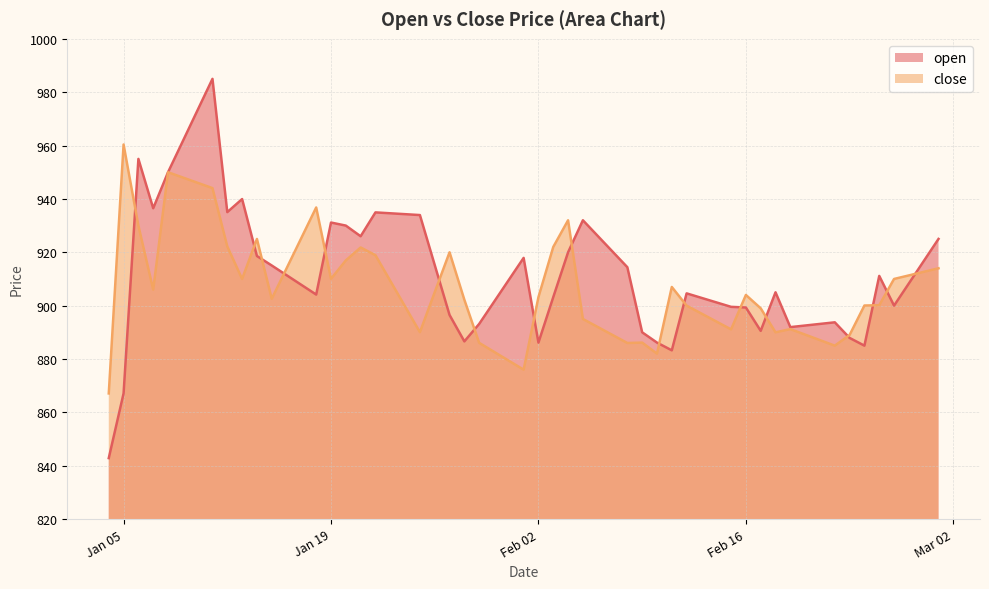

Between 2021-01-18 and 2021-02-26, which is larger?

2021-01-18